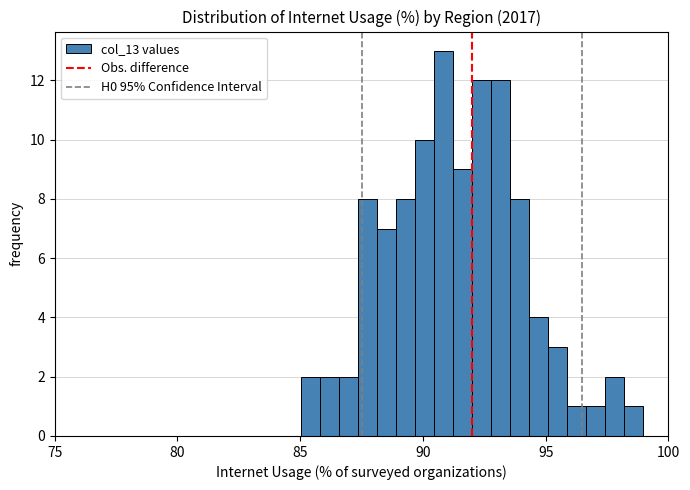

Around what value on the x-axis is the tallest bar? Give the approximate position of its centre, as read against the axis.

91.0